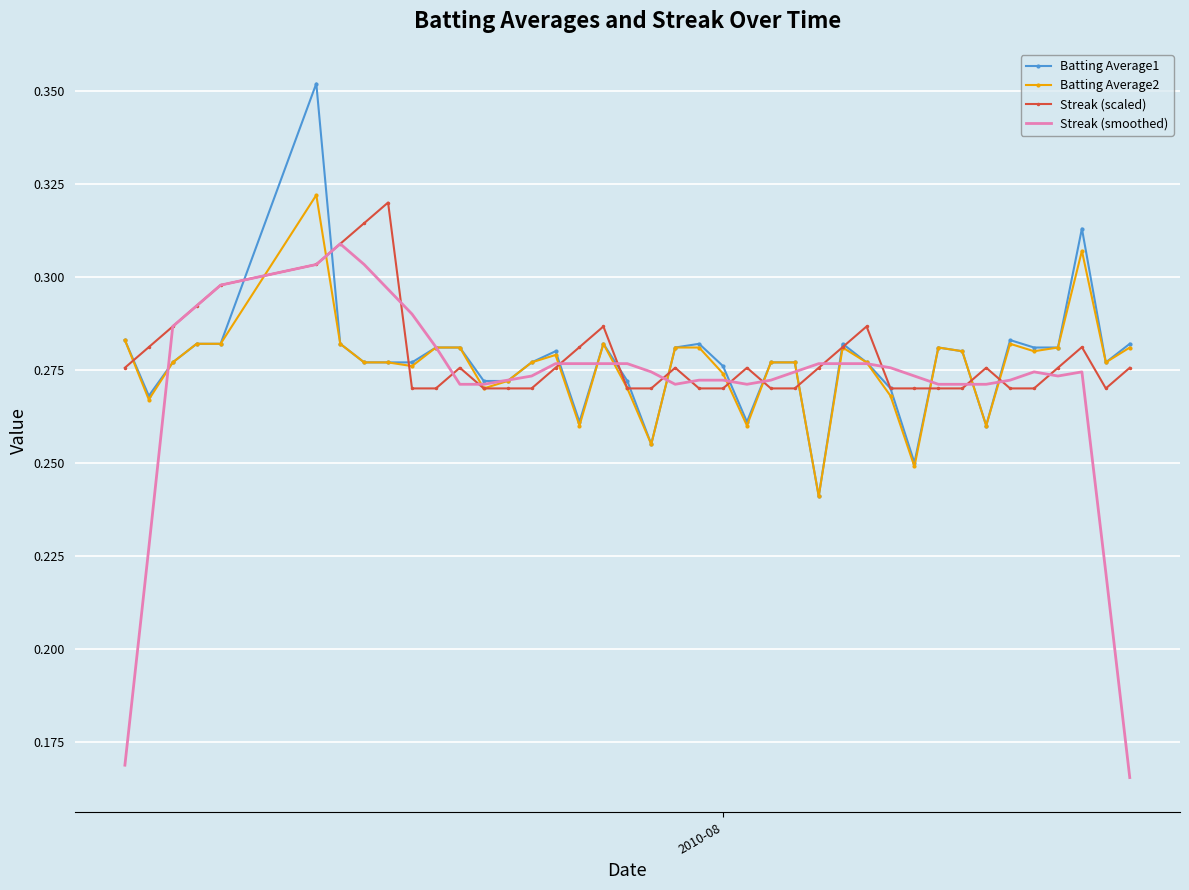

Which series has the widest spread of values?

Streak (smoothed)